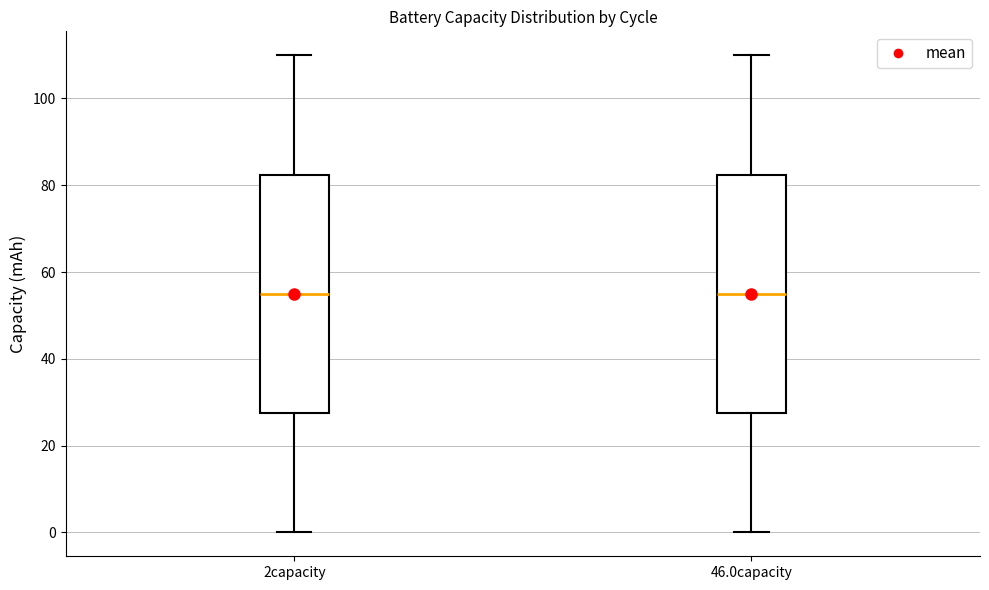

Reading left to right, transcribe this box plot: for each box, give where its median line is, the range the box spans, and where its two whiskers end, as read against the y-axis. The values are not printed on the chart, so give them approximately, as read against the axis.

2capacity: median 54, box 28 to 82, whiskers 0 to 110
46.0capacity: median 54, box 28 to 82, whiskers 0 to 110